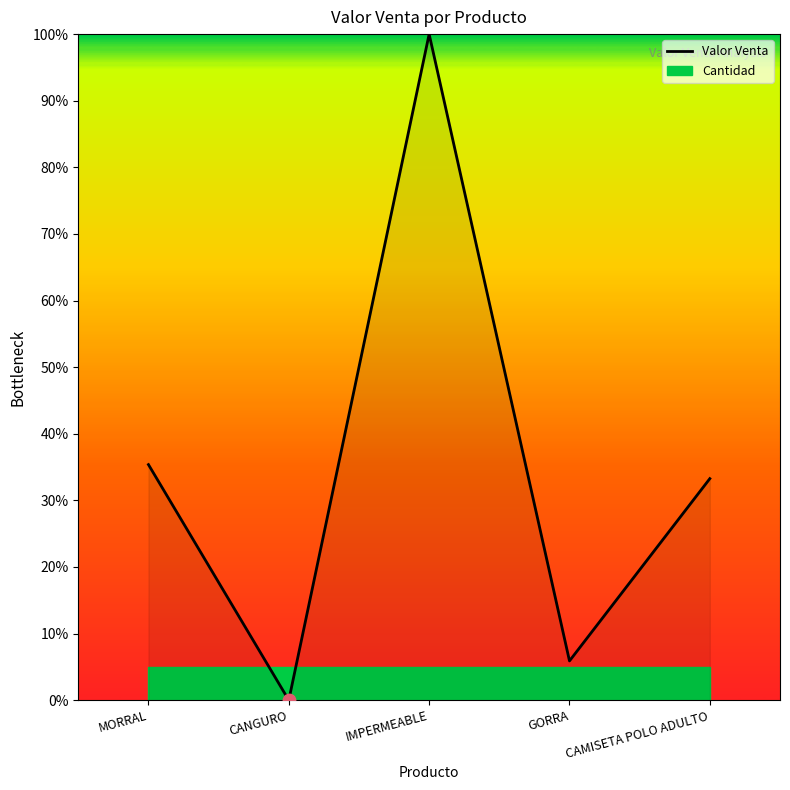

Which has a higher value, GORRA or CAMISETA POLO ADULTO?

CAMISETA POLO ADULTO